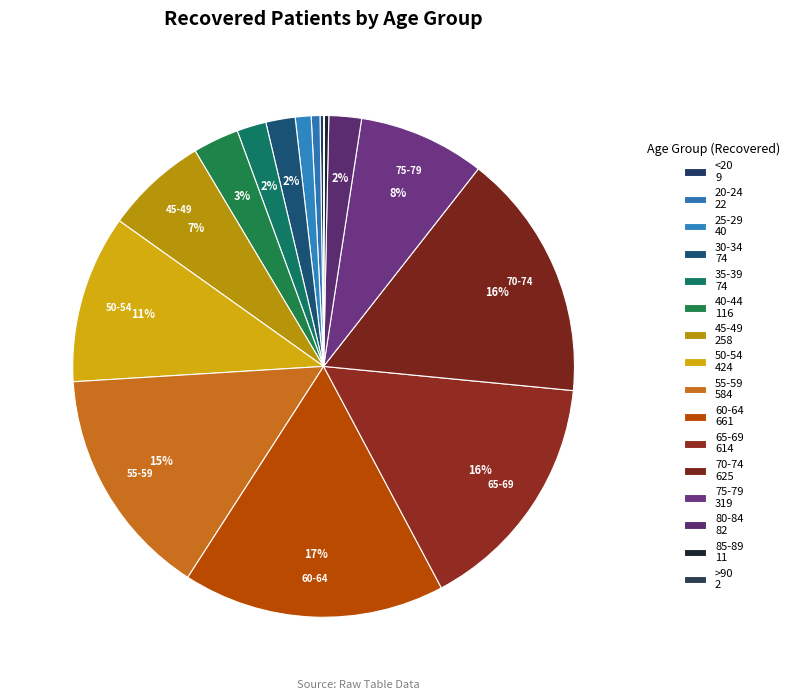

To the nearest percent, what is the combined percentage of 65-69 and 80-84?

18%